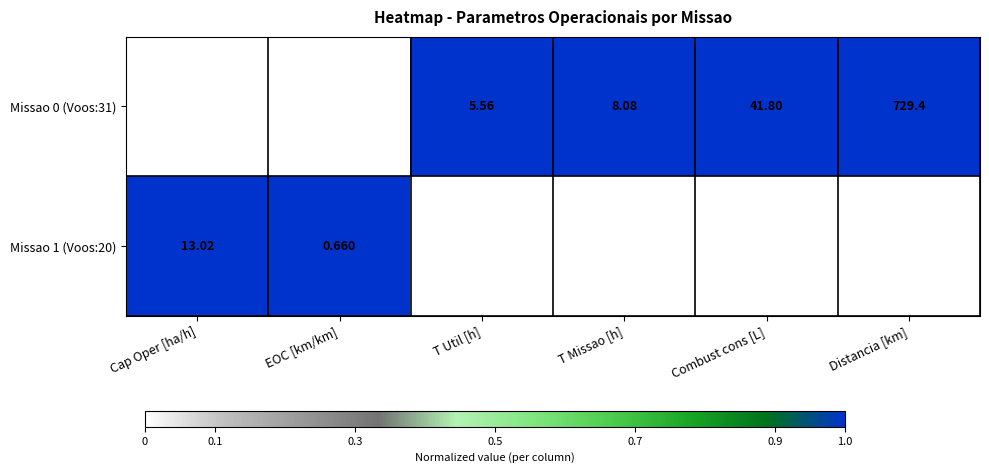

Which label corresponds to the largest value in the chart?

Distancia [km]